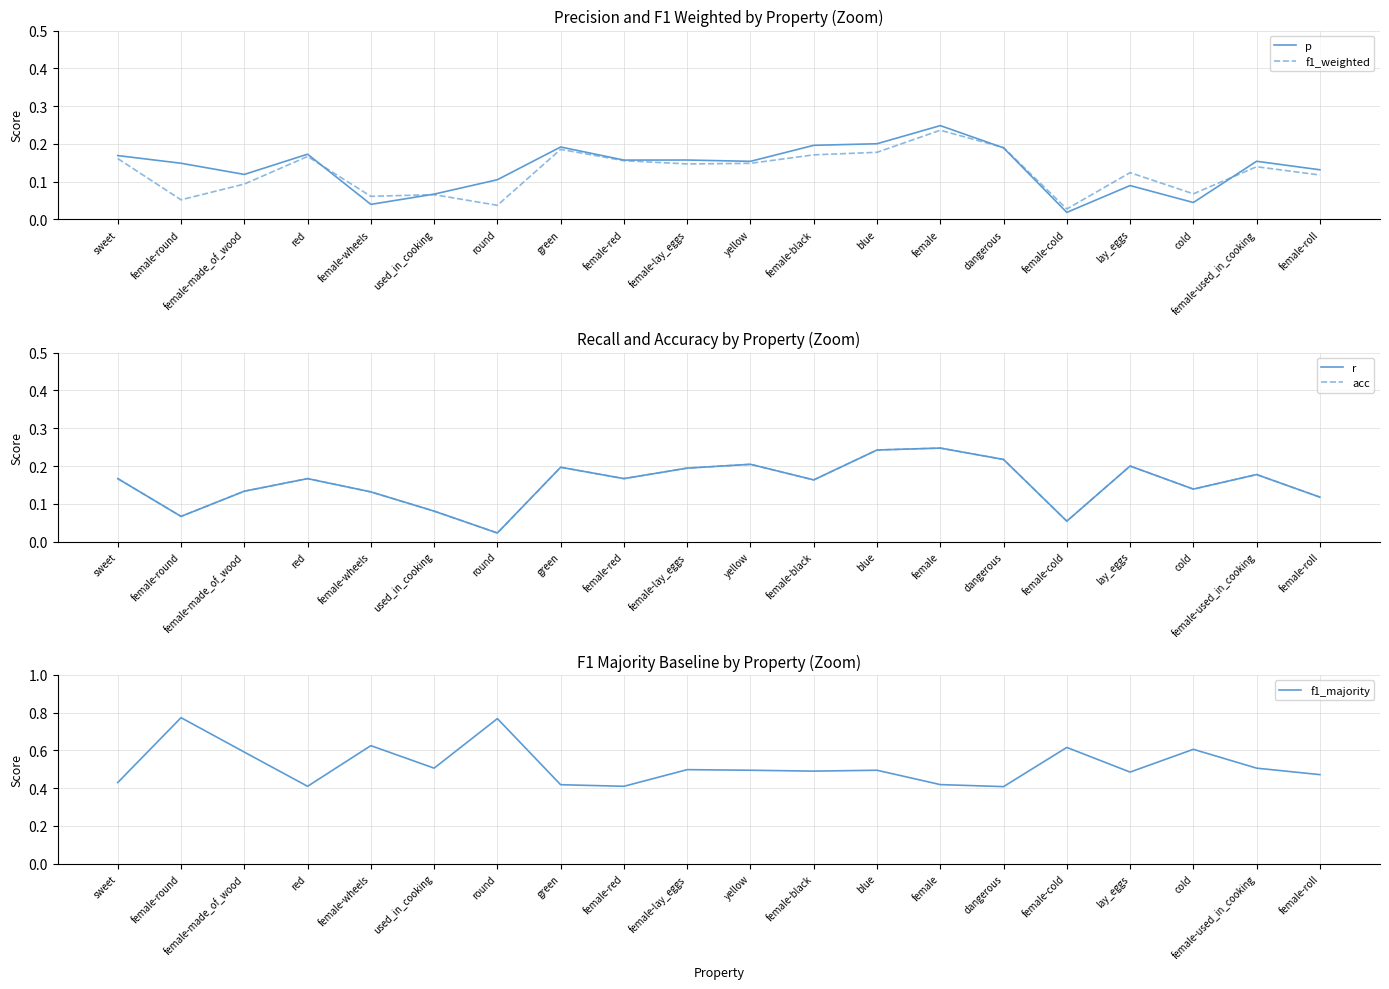

True or false: p has more than 0 interior local peaks.

True